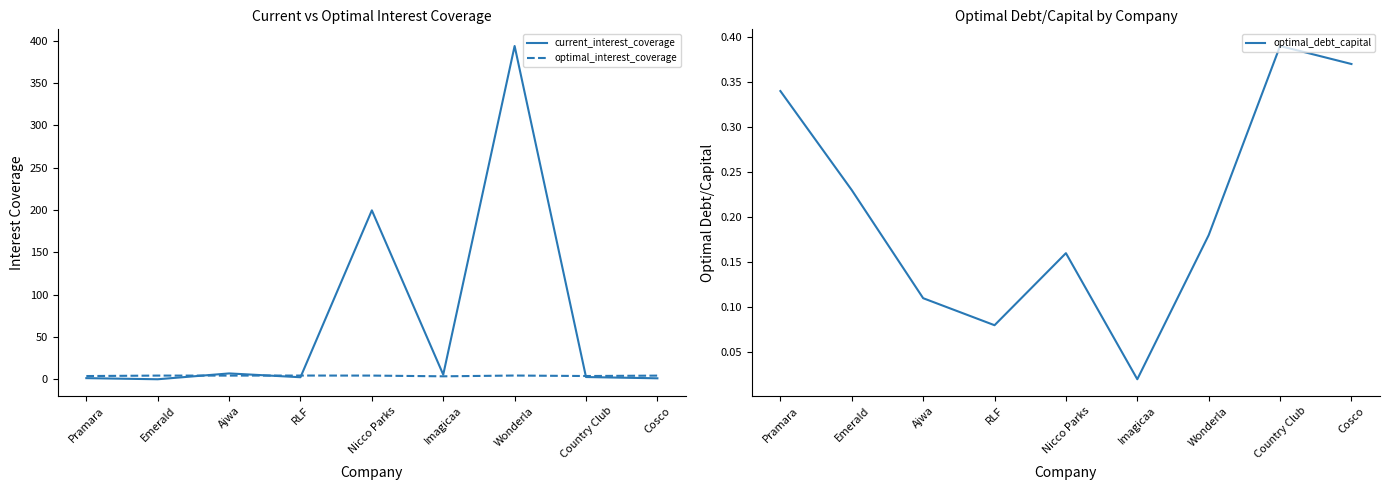

How many categories are shown in the chart?

9